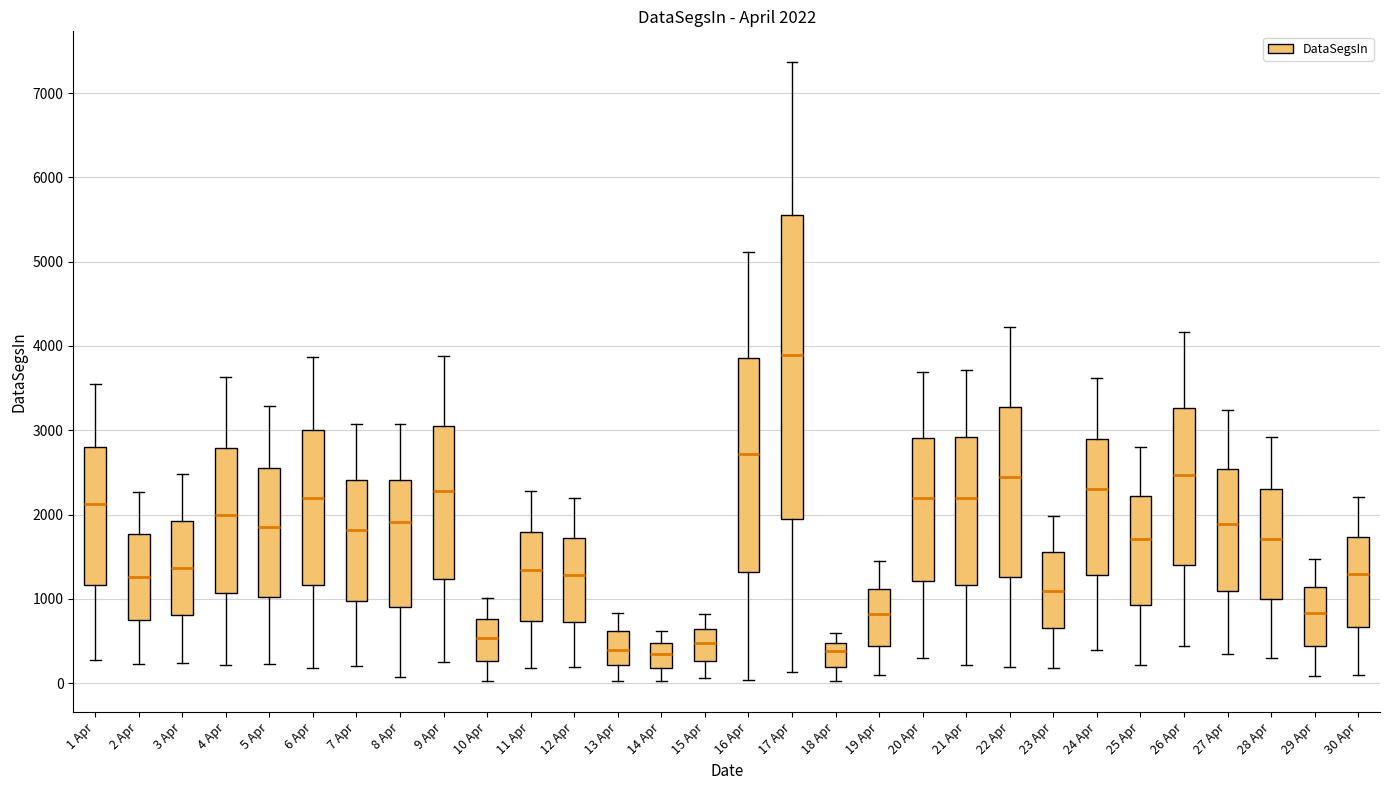

Which box is the tallest, from its lower edge to its upper edge?

17 Apr